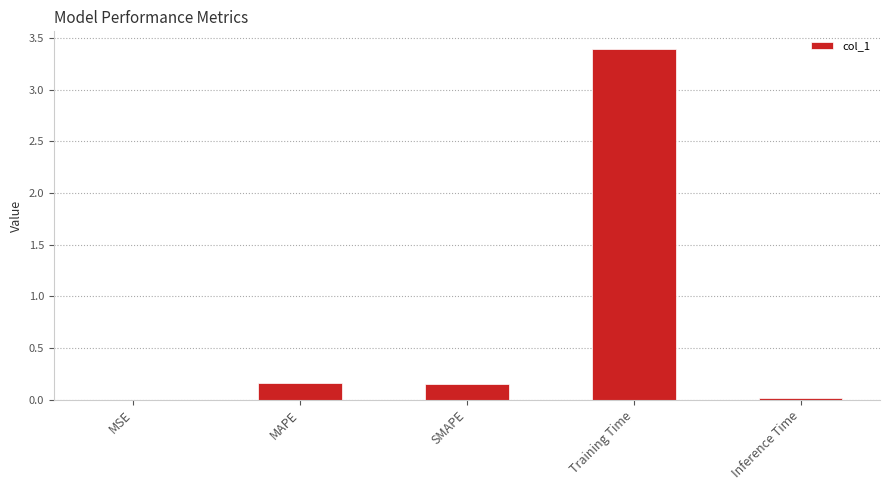

The value at MAPE is 0.2. True or false?

True